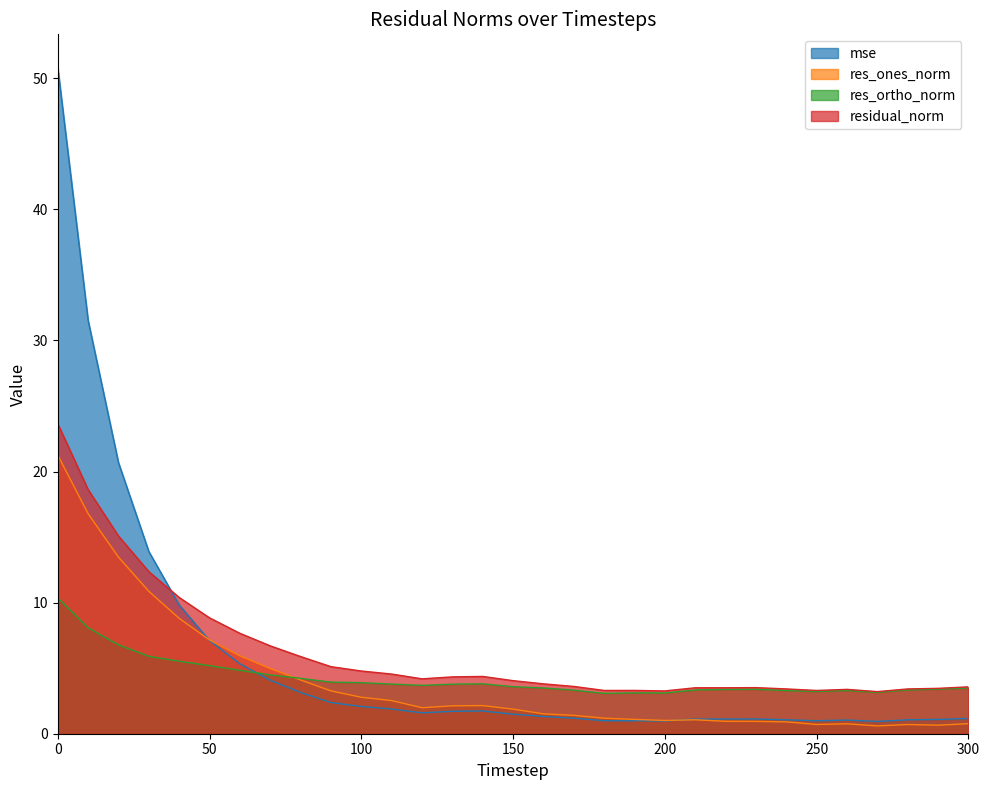

List the labels in order of res_ones_norm value, largest first.

0, 10, 20, 30, 40, 50, 60, 70, 80, 90, 100, 110, 140, 130, 120, 150, 160, 170, 180, 190, 210, 200, 220, 230, 240, 300, 260, 250, 280, 290, 270